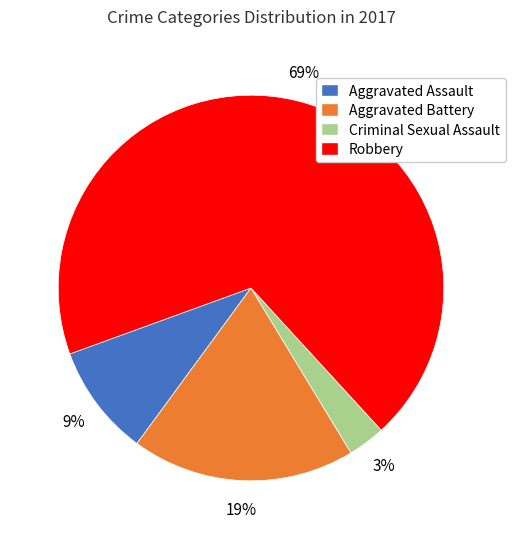

How many slices are in this pie chart?

4